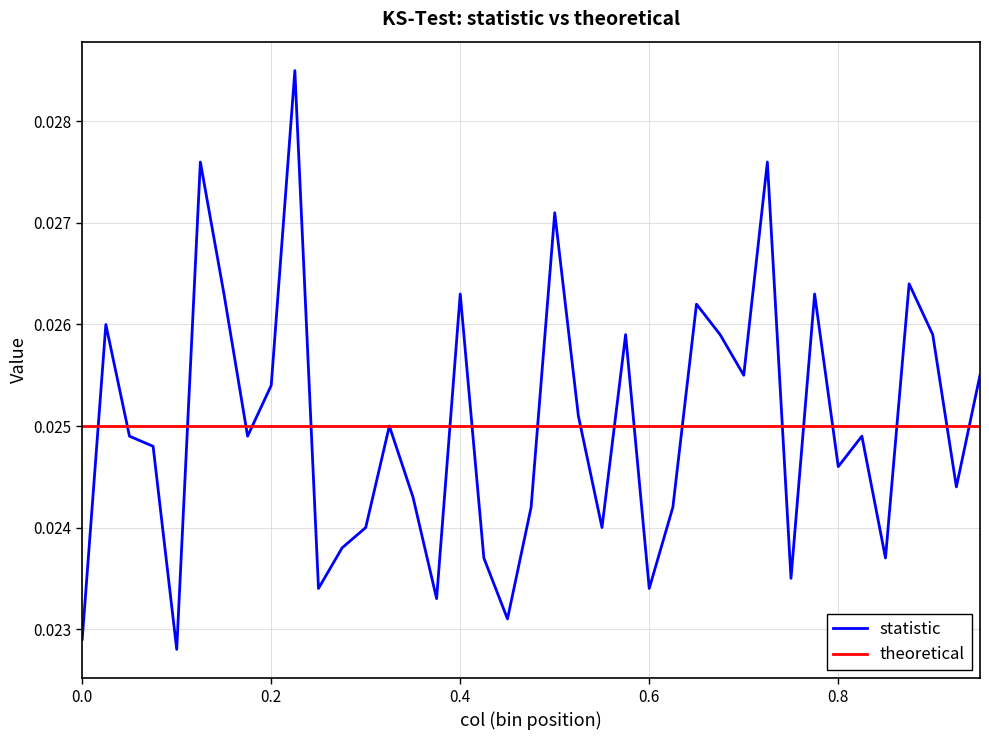

Which series has the widest spread of values?

statistic